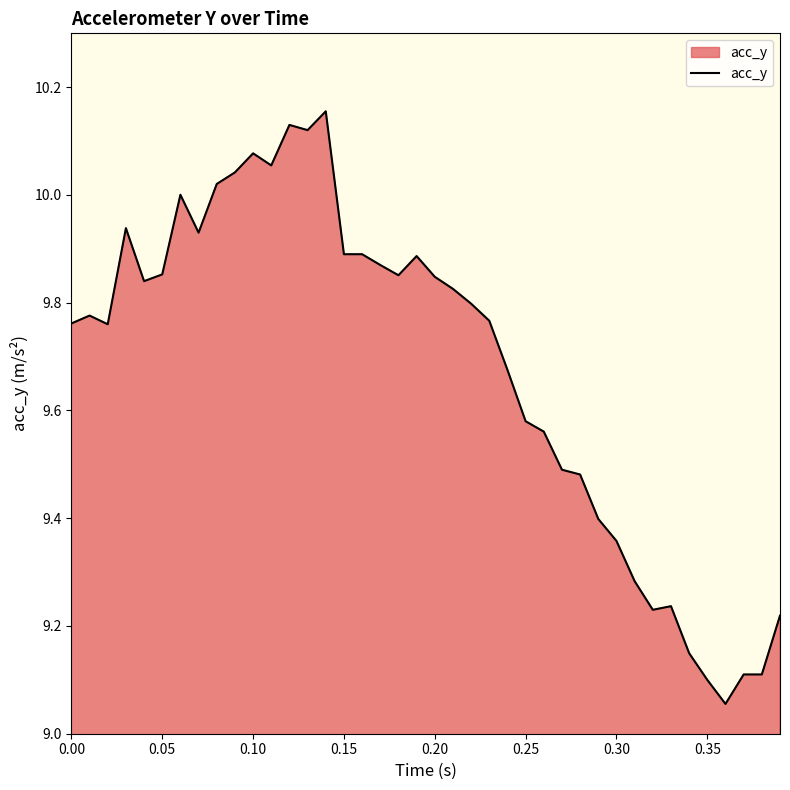

Does the chart have visible grid lines?

No